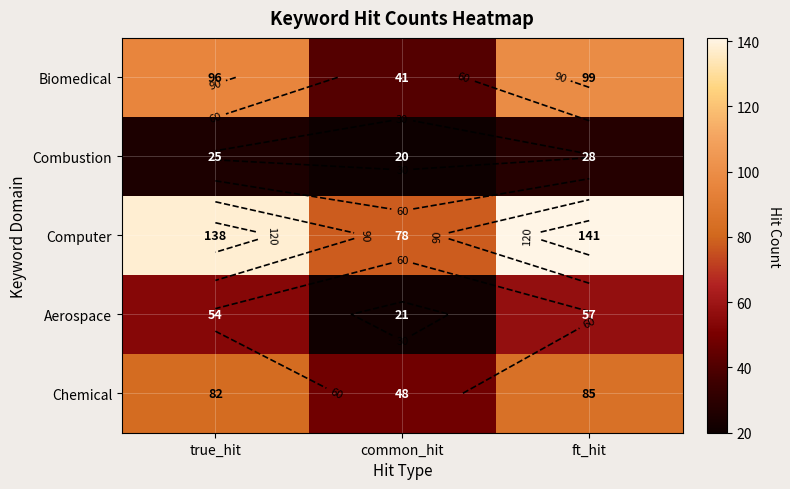

Rank the categories by Computer value from highest to lowest.

ft_hit, true_hit, common_hit